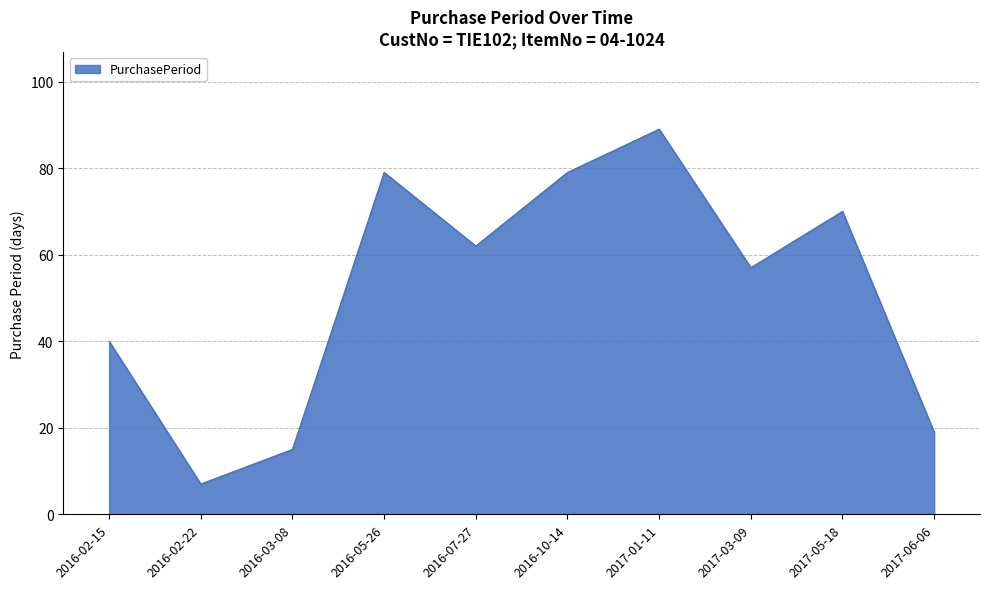

Reading right to left, transcribe all the data shown in this chart.

19	70	57	89	79	62	79	15	7	40